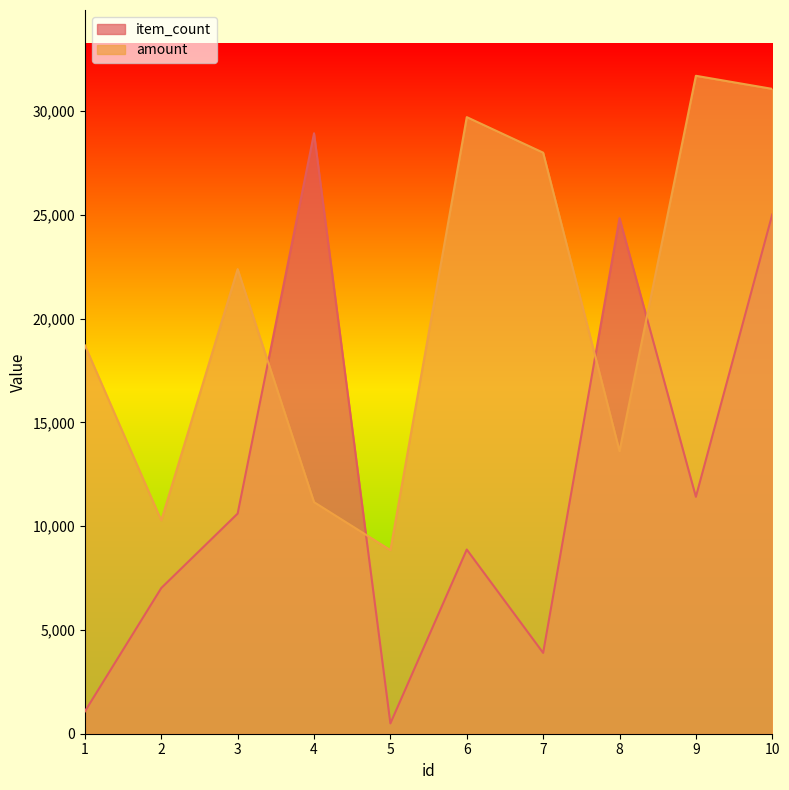

List the series in order of their overall mean, lowest first.

item_count, amount